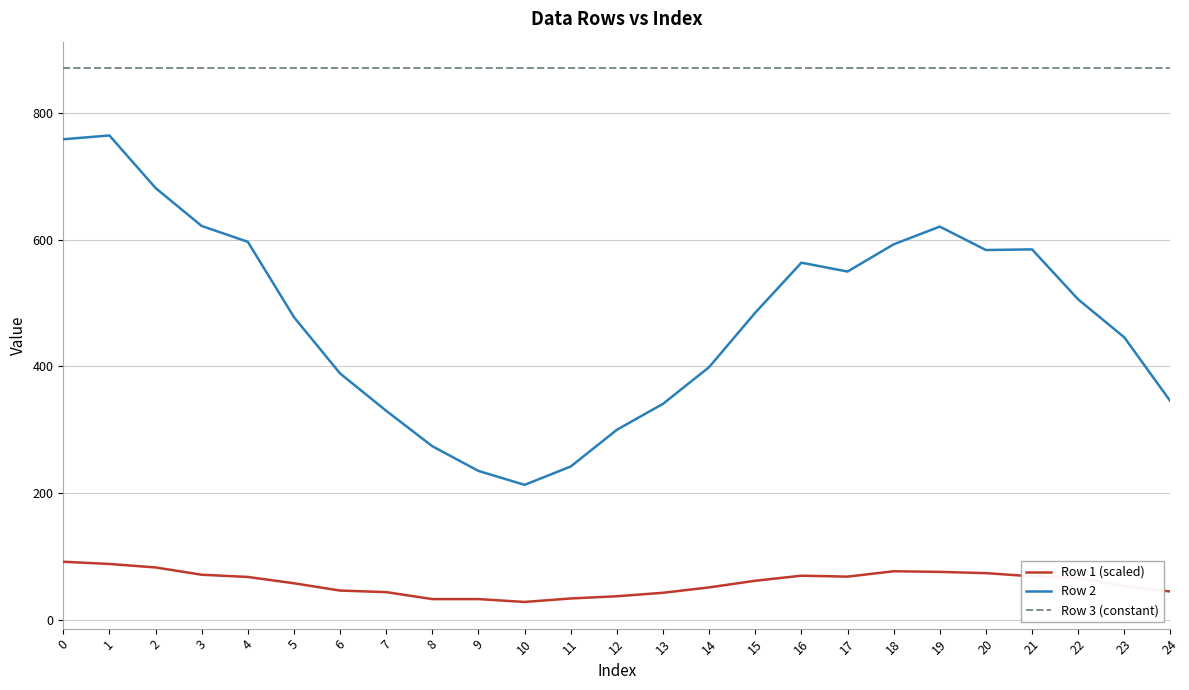

True or false: Row 3 (constant) has a value of 871.0 at 24.

True